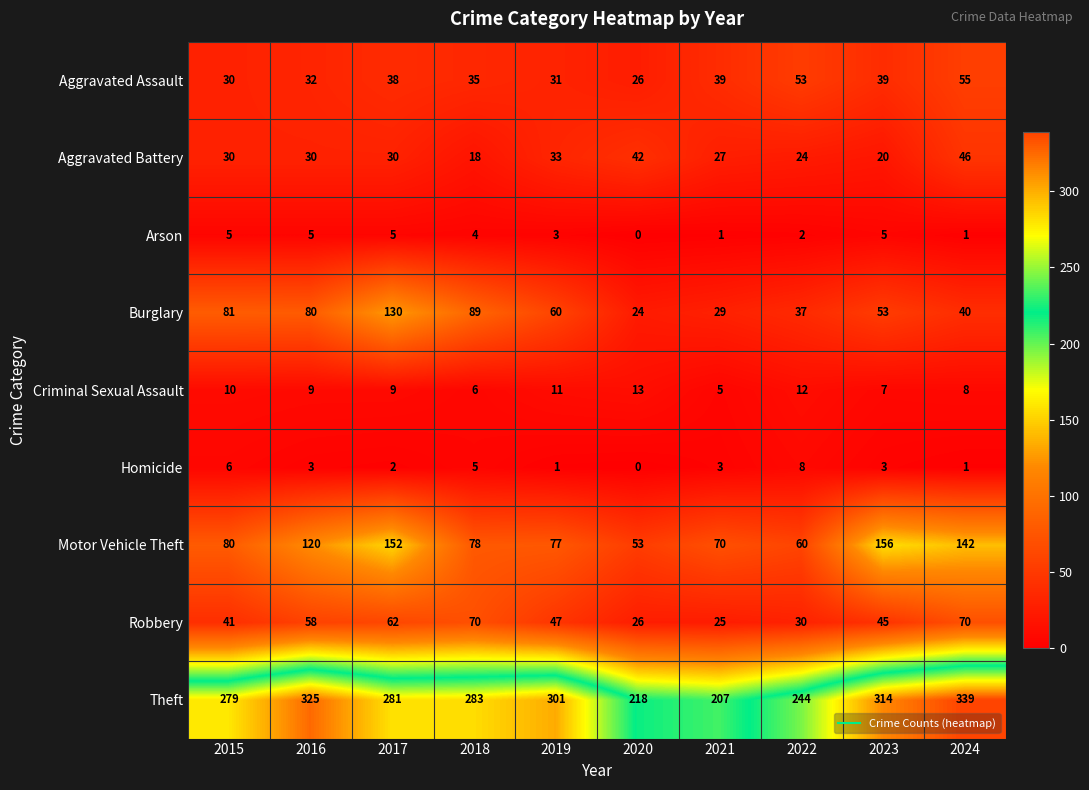

Which series changed the most between 2018 and 2023?

Motor Vehicle Theft